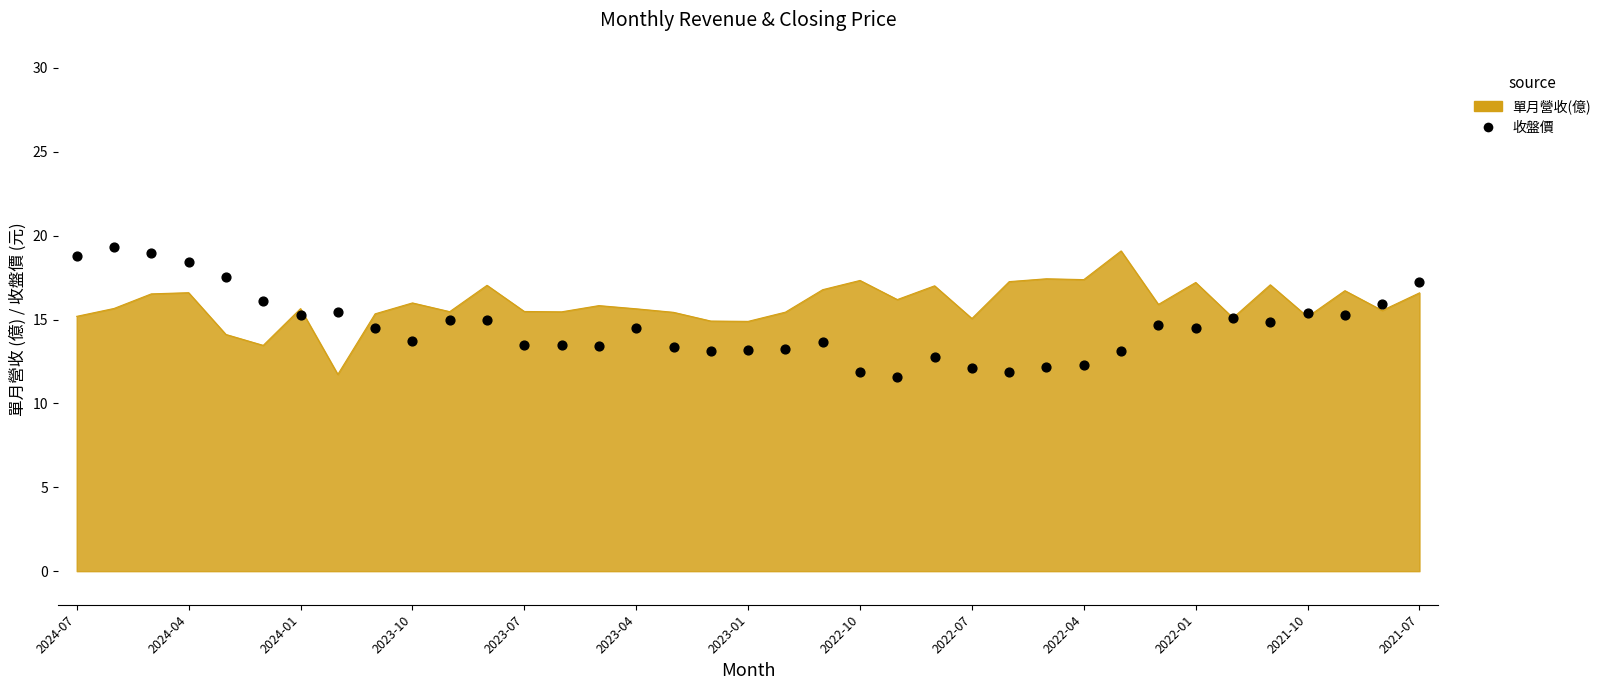

Which has a higher value, 21 or 2022-01?

2022-01